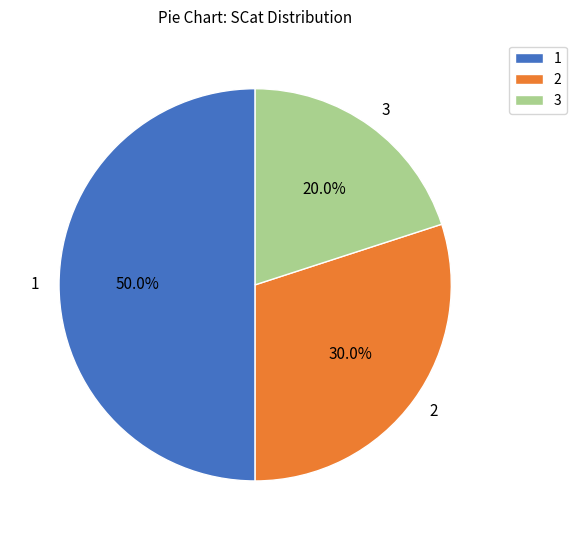

What is the largest slice in the pie chart?

1